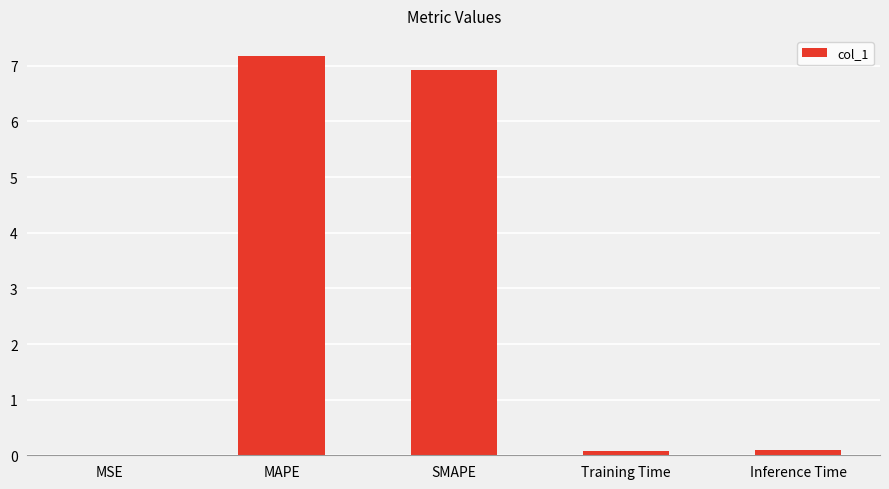

True or false: the data shows 7.2 at MAPE.

True